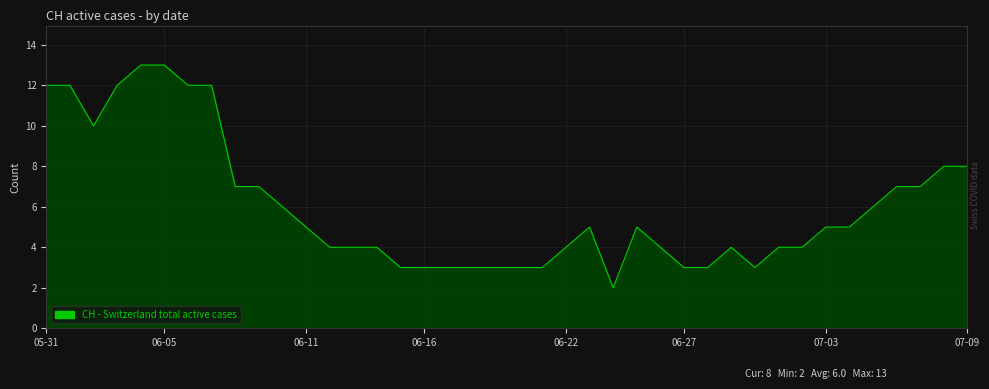

What is the maximum value shown in the chart?

13